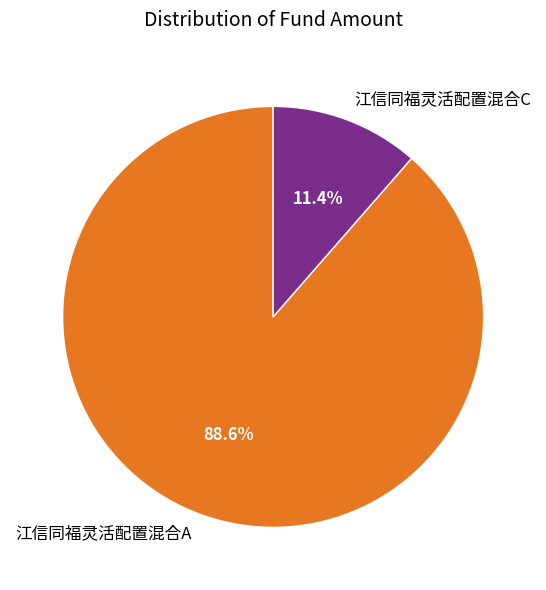

Which slice is the largest?

江信同福灵活配置混合A